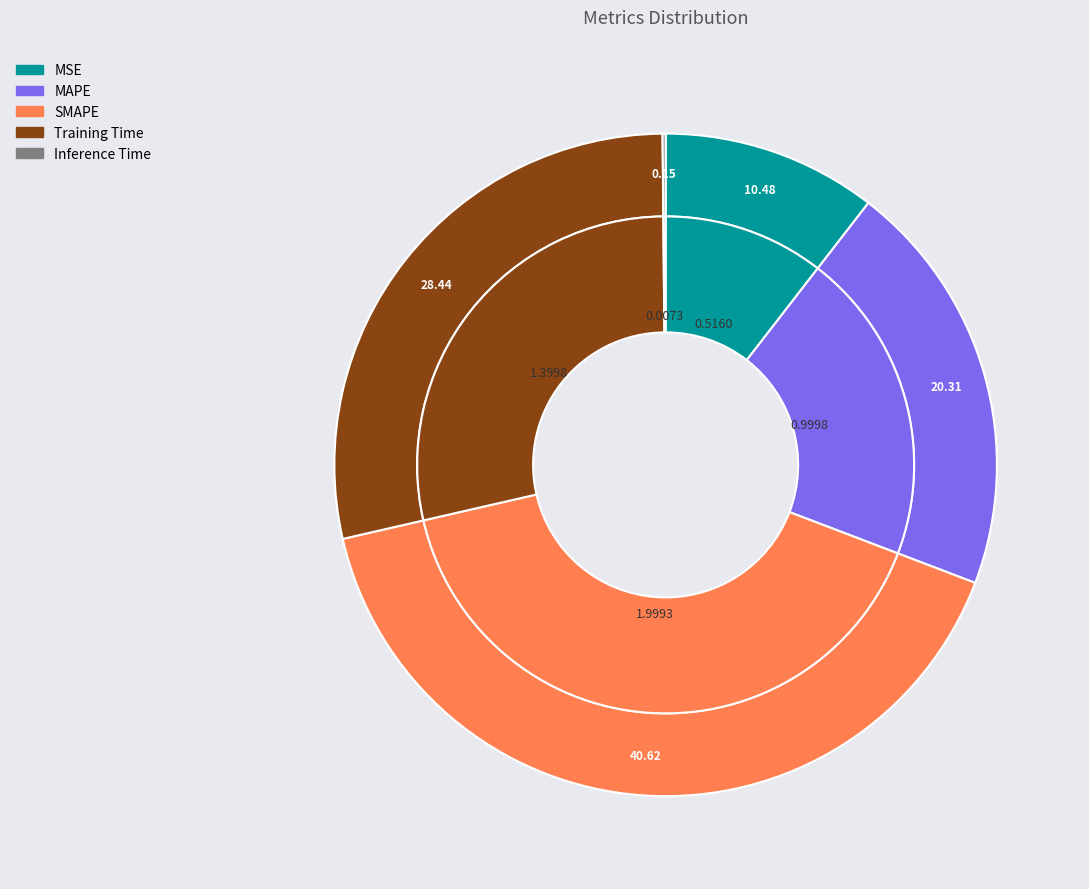

What percentage is NOT represented by MAPE?

79.7%